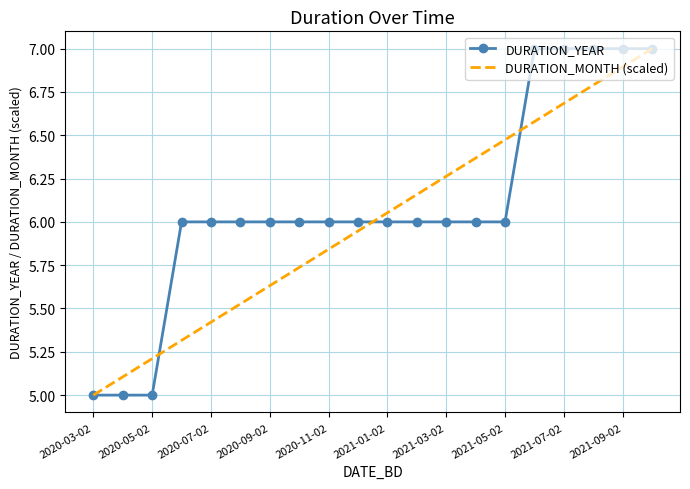

What is the highest value of the DURATION_MONTH (scaled) series?

7.0